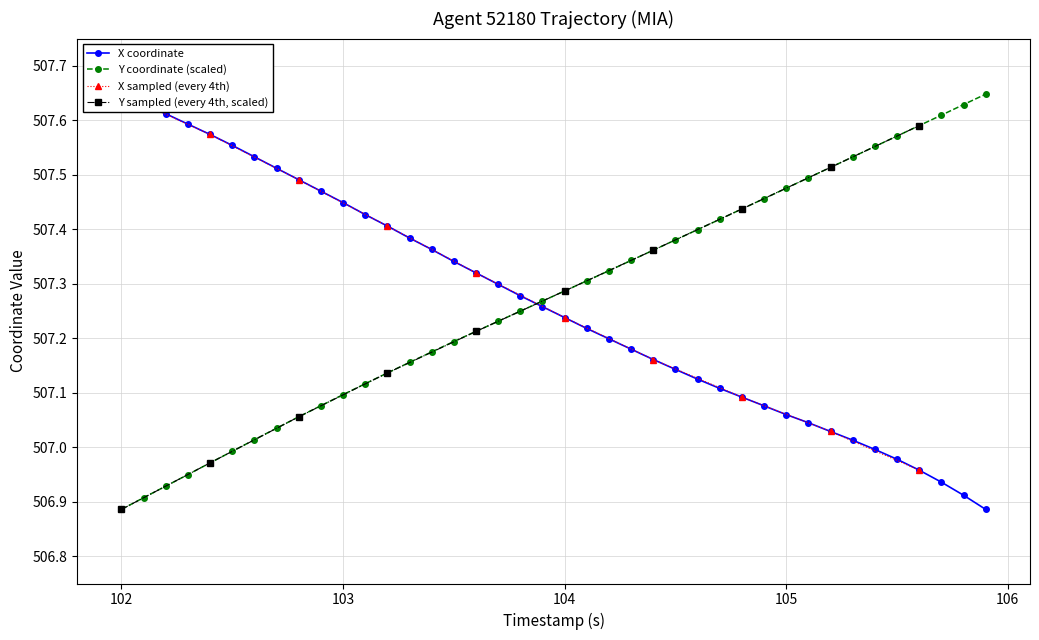

Is it true that Y coordinate (scaled) equals 320.7 at 103?

False